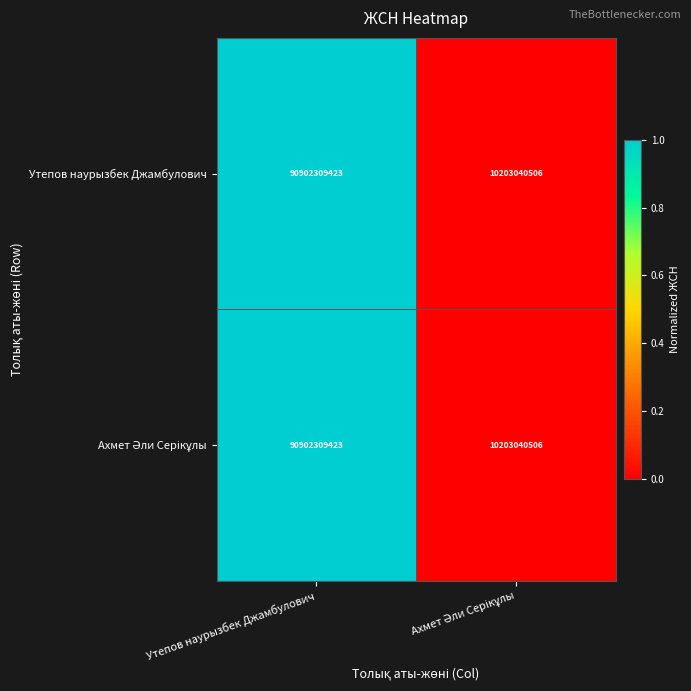

Is it true that Утепов наурызбек Джамбулович equals 129243637741 at Утепов наурызбек Джамбулович?

False